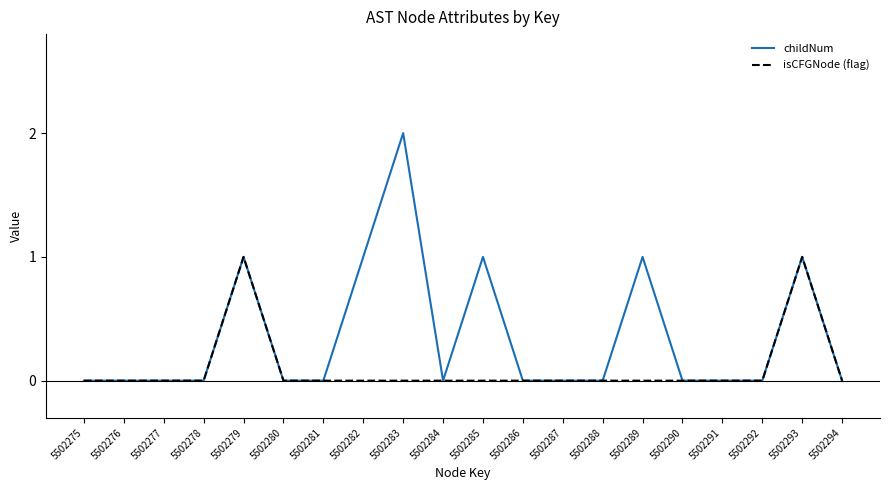

Rank the series at 5502285 from lowest to highest value.

isCFGNode (flag), childNum